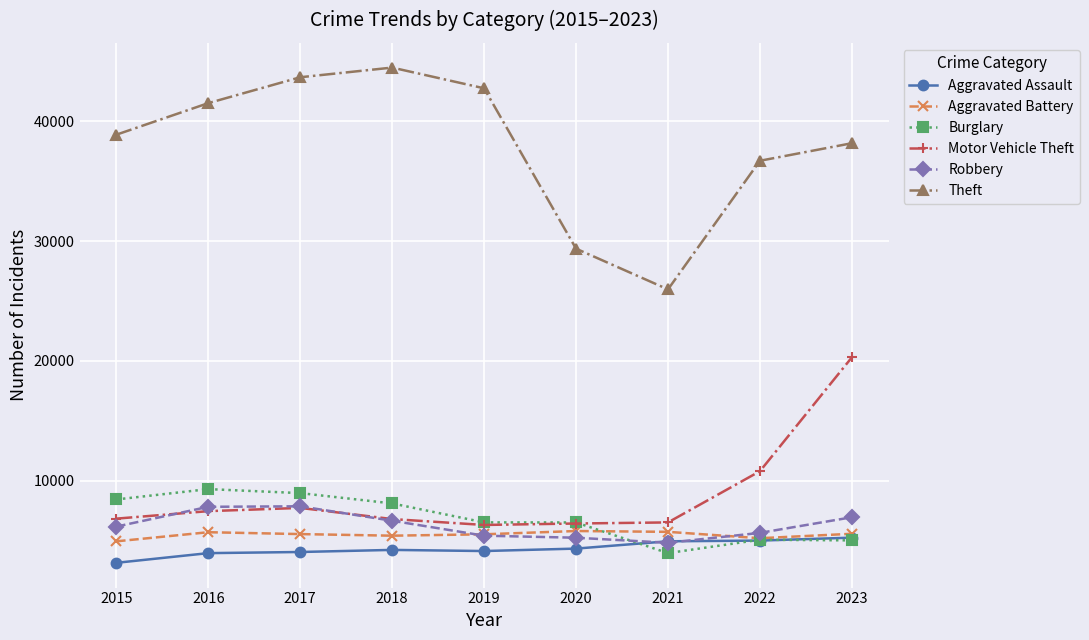

At which category does the chart reach its minimum across all series?

2015